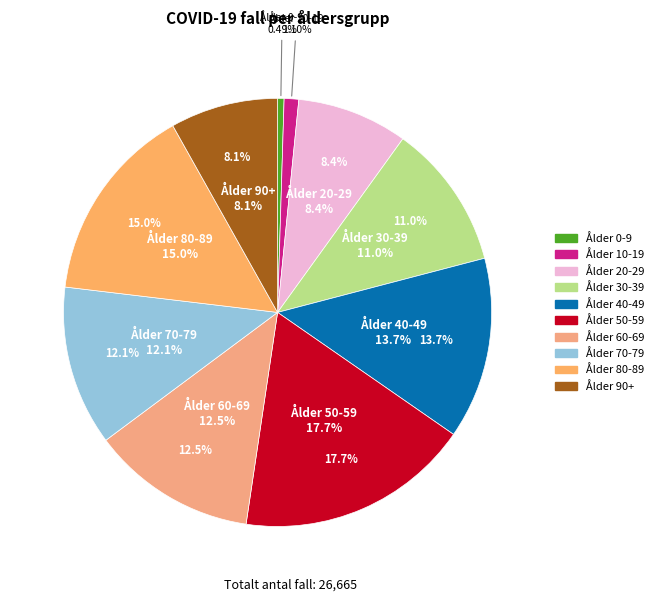

Is it true that Ålder 40-49 is 14% of the pie?

True